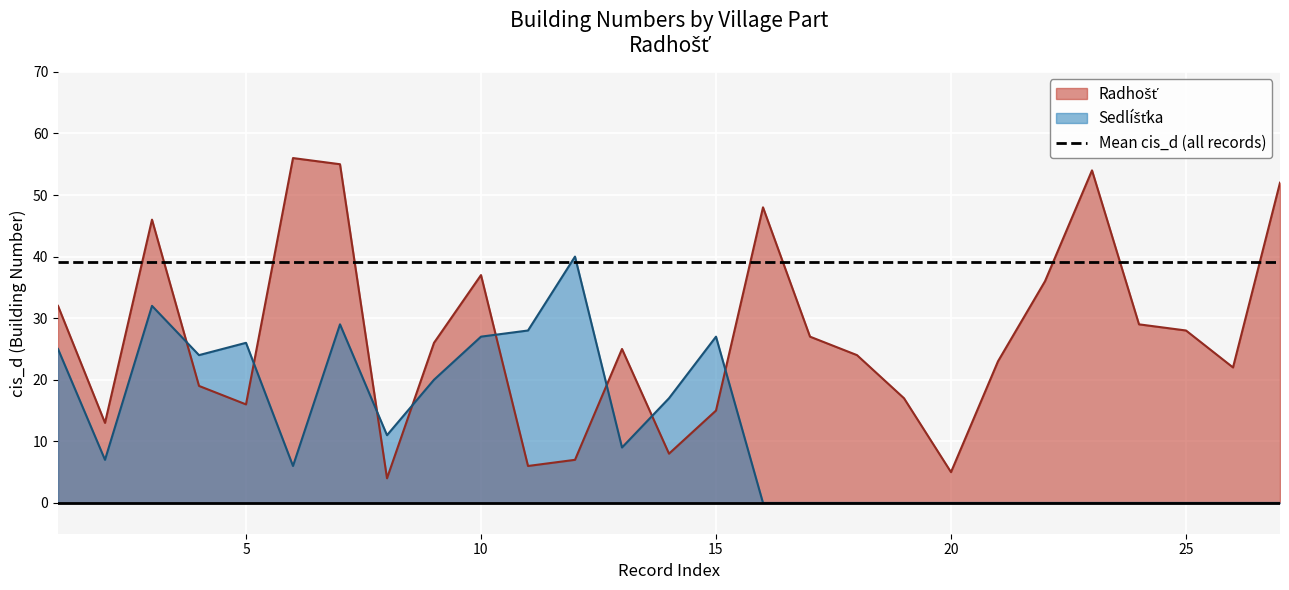

True or false: Radhošť has more than 2 interior local peaks.

True